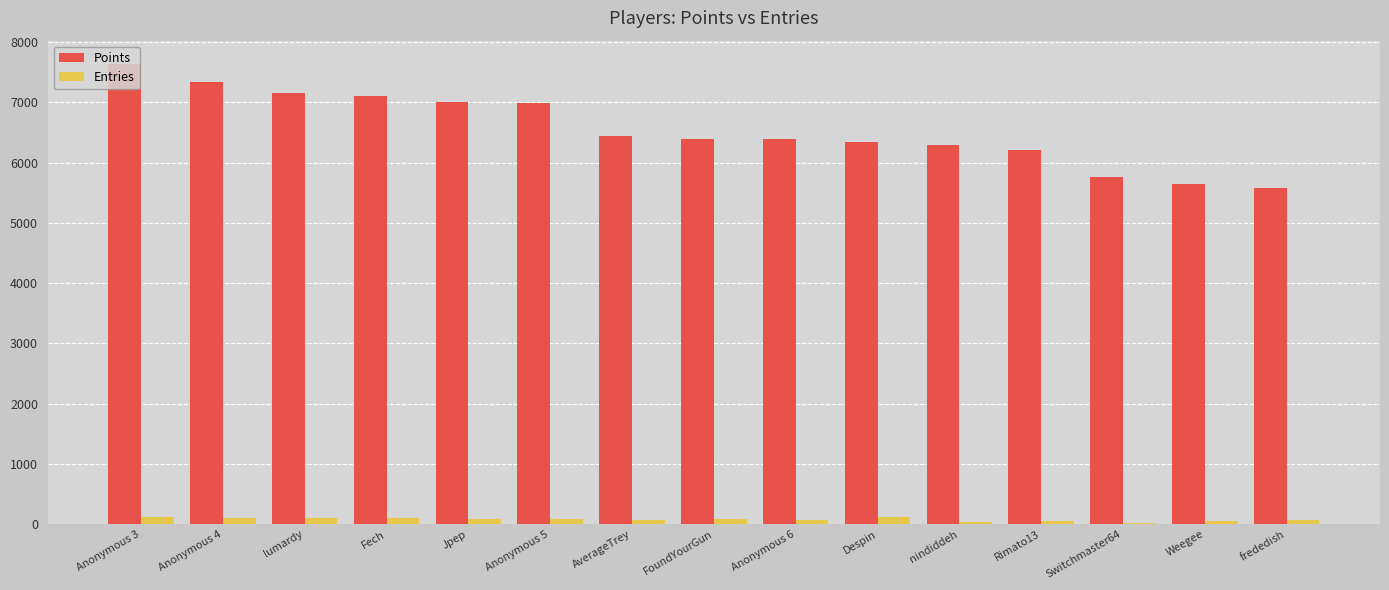

What are all the series names shown in the legend?

Points, Entries